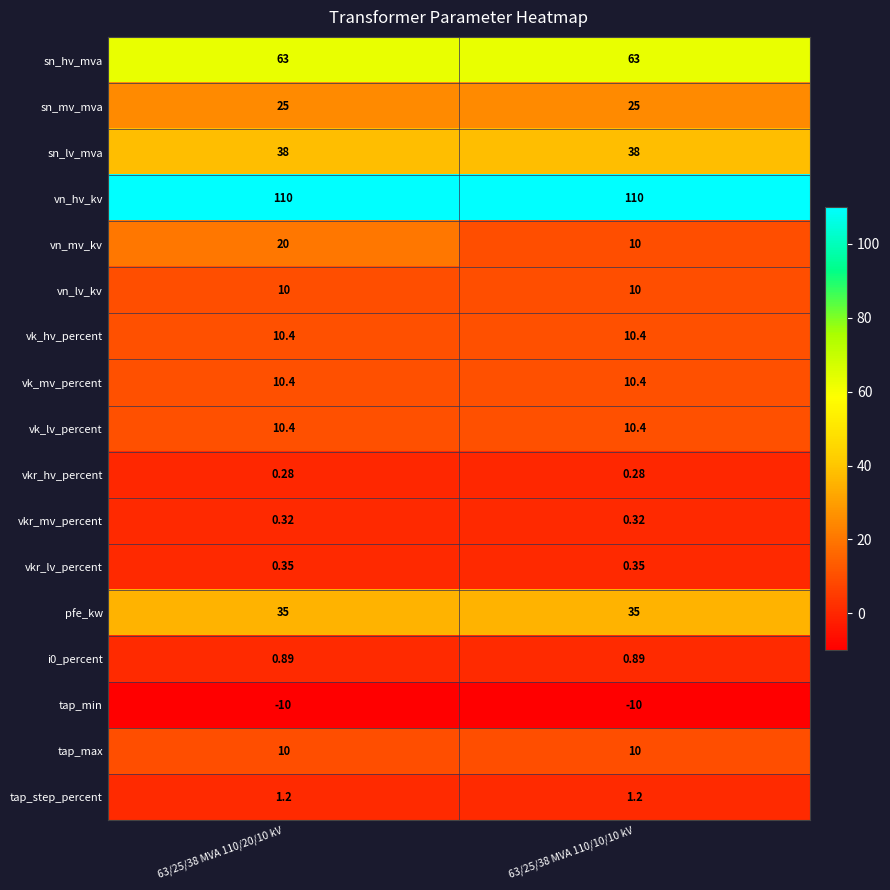

Which series has the largest range (max minus min)?

vn_mv_kv